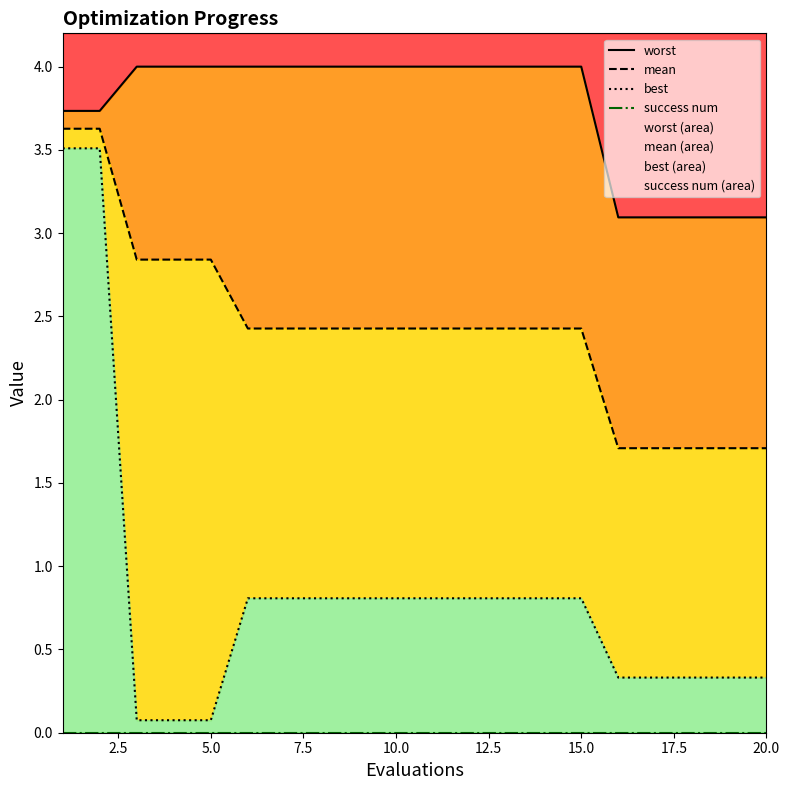

True or false: mean and worst intersect in this chart.

False